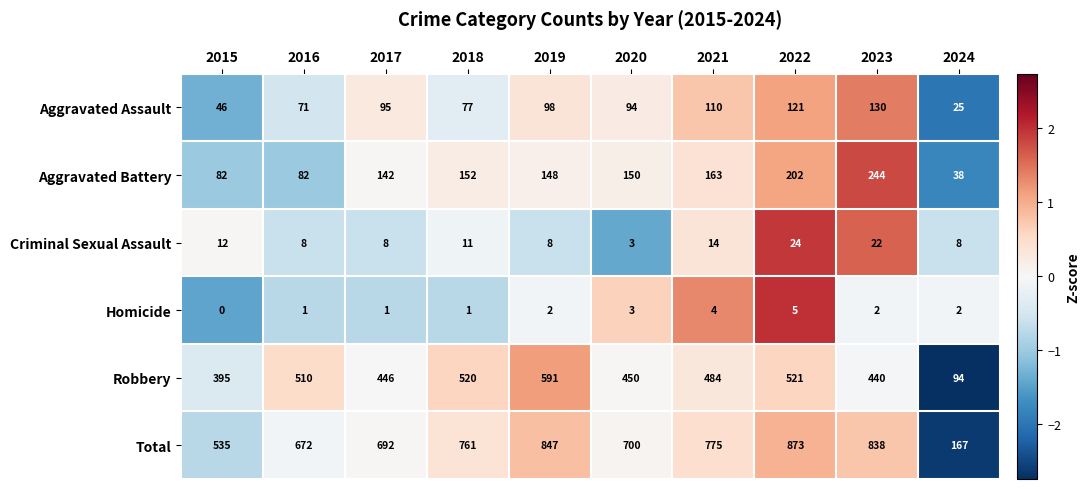

Rank the categories by Total value from lowest to highest.

2024, 2015, 2016, 2017, 2020, 2018, 2021, 2023, 2019, 2022